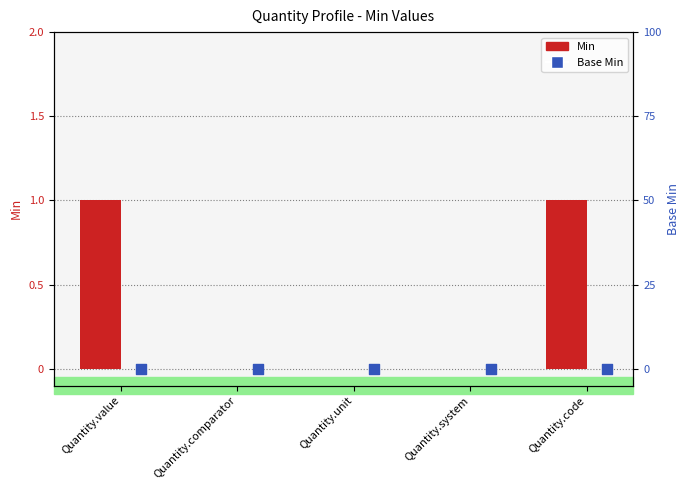

Which series has the largest total across all categories?

Min